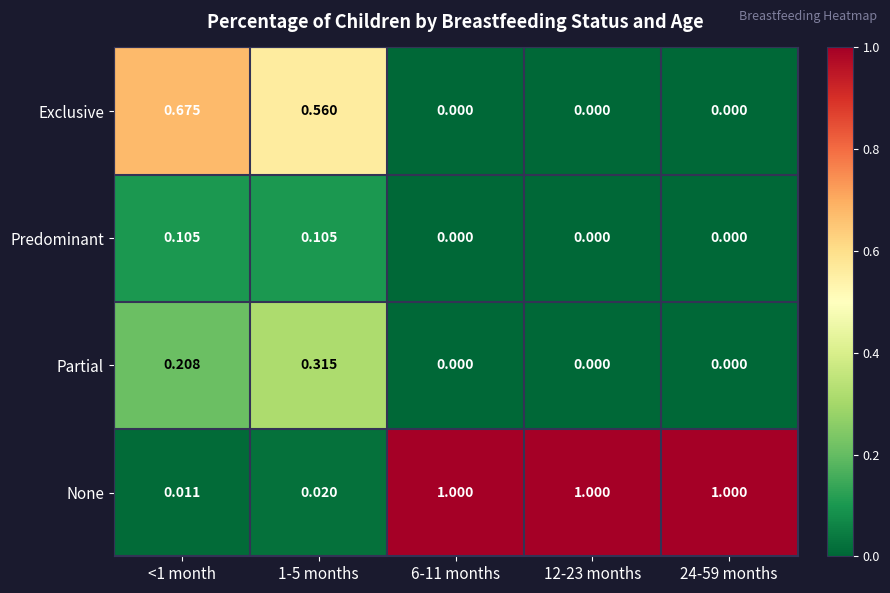

Is the value of Partial at <1 month greater than the value of None at 24-59 months?

No